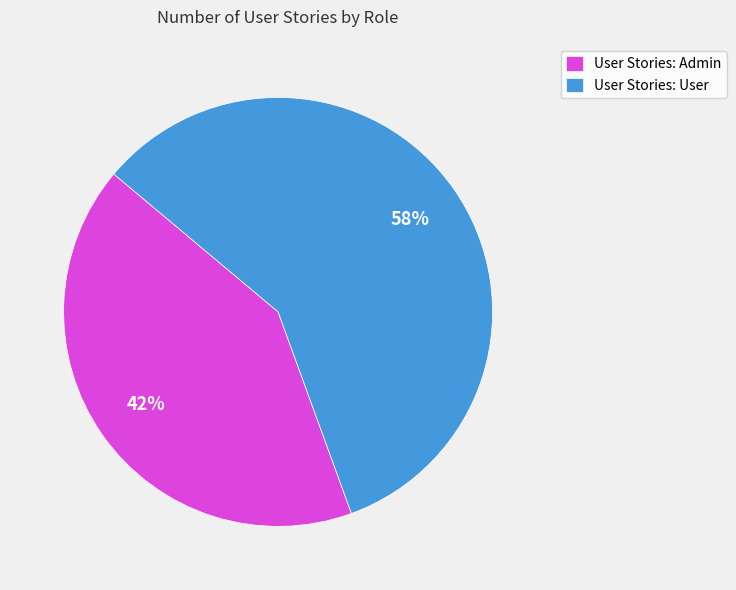

To the nearest percent, what percentage of the pie is User Stories: User?

58%